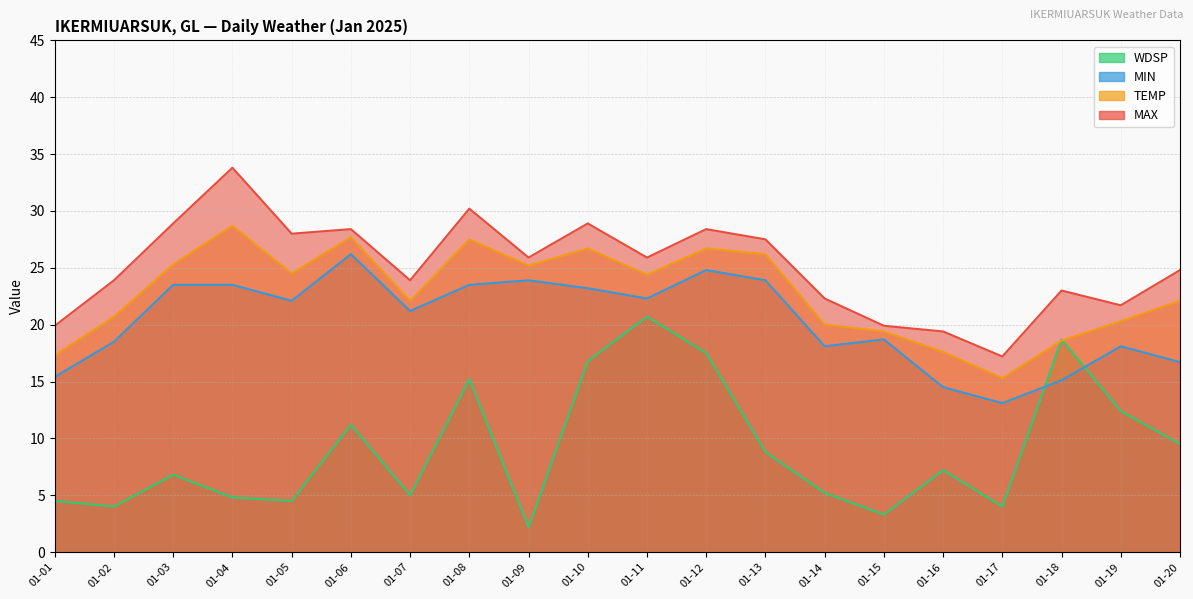

True or false: MIN has a value of 6.9 at 01-02.

False